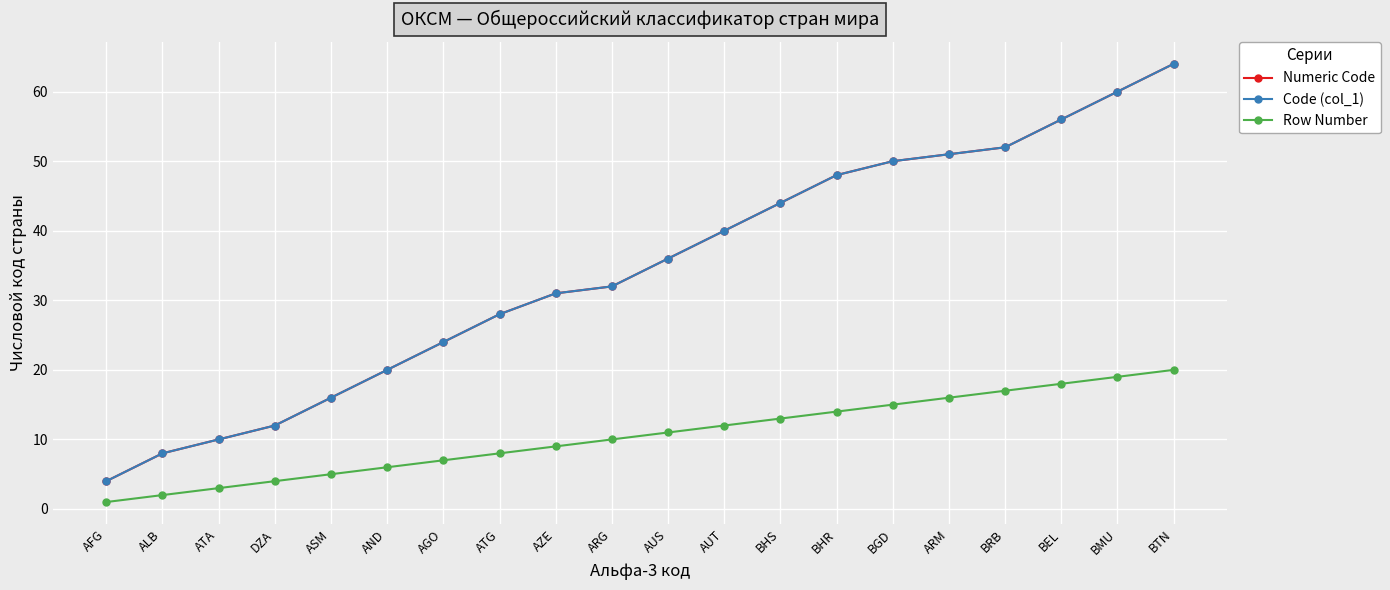

Where does the Numeric Code series first go above 36?

AUT